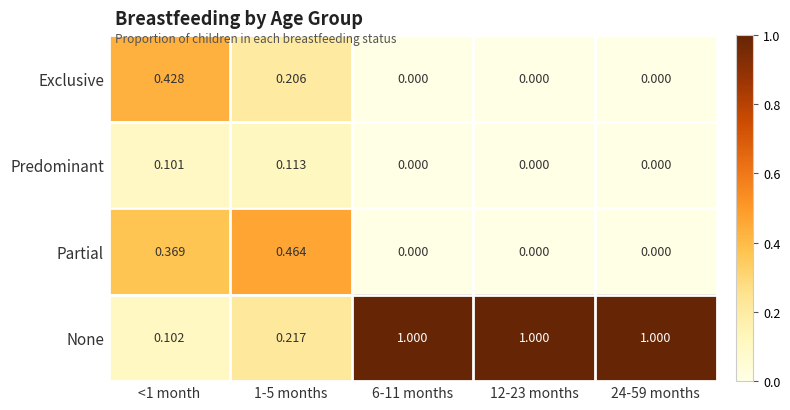

Which series changed the most between 1-5 months and 12-23 months?

None